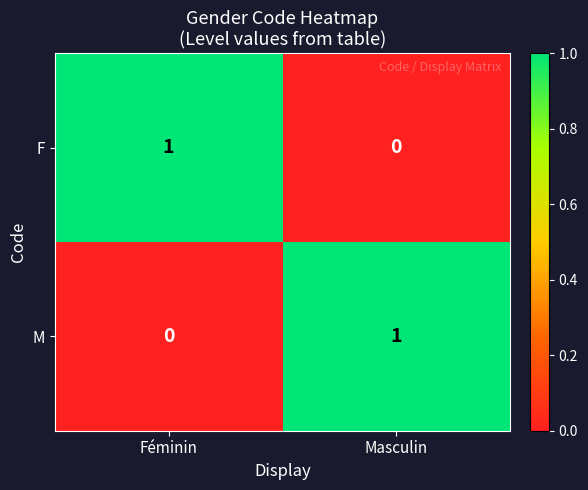

Rank the series at Masculin from highest to lowest value.

M, F